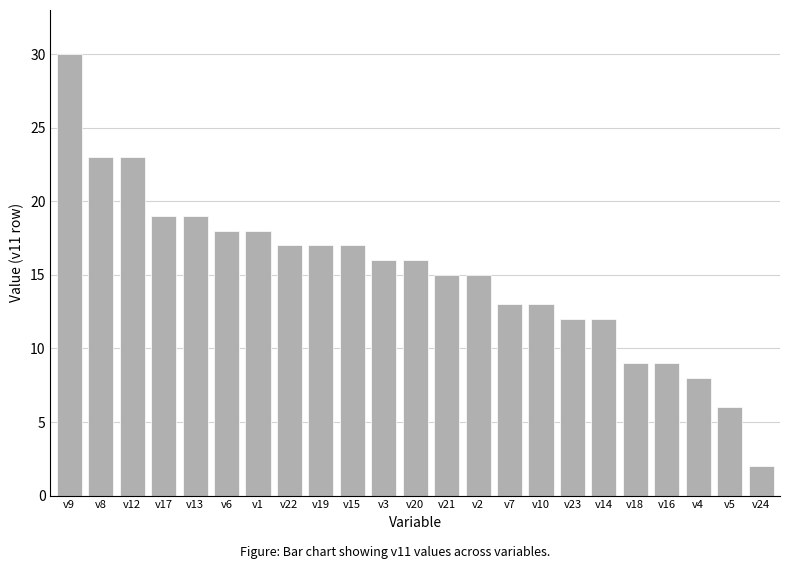

The value at v5 is 6. True or false?

True